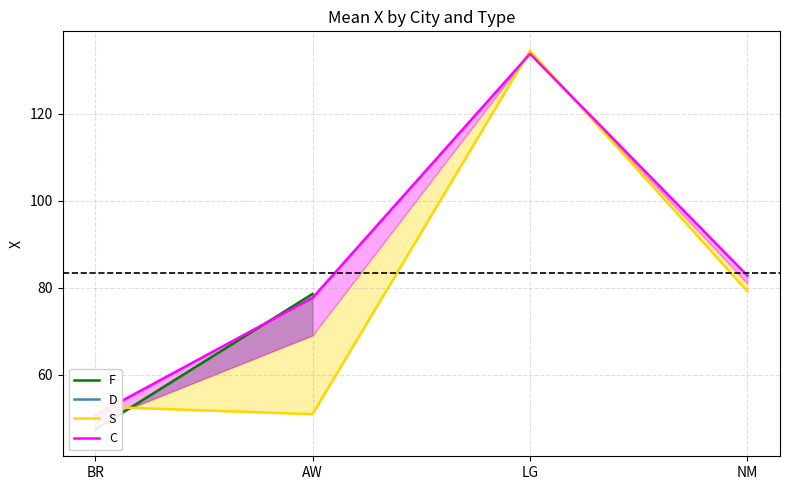

What position from the left is LG?

3